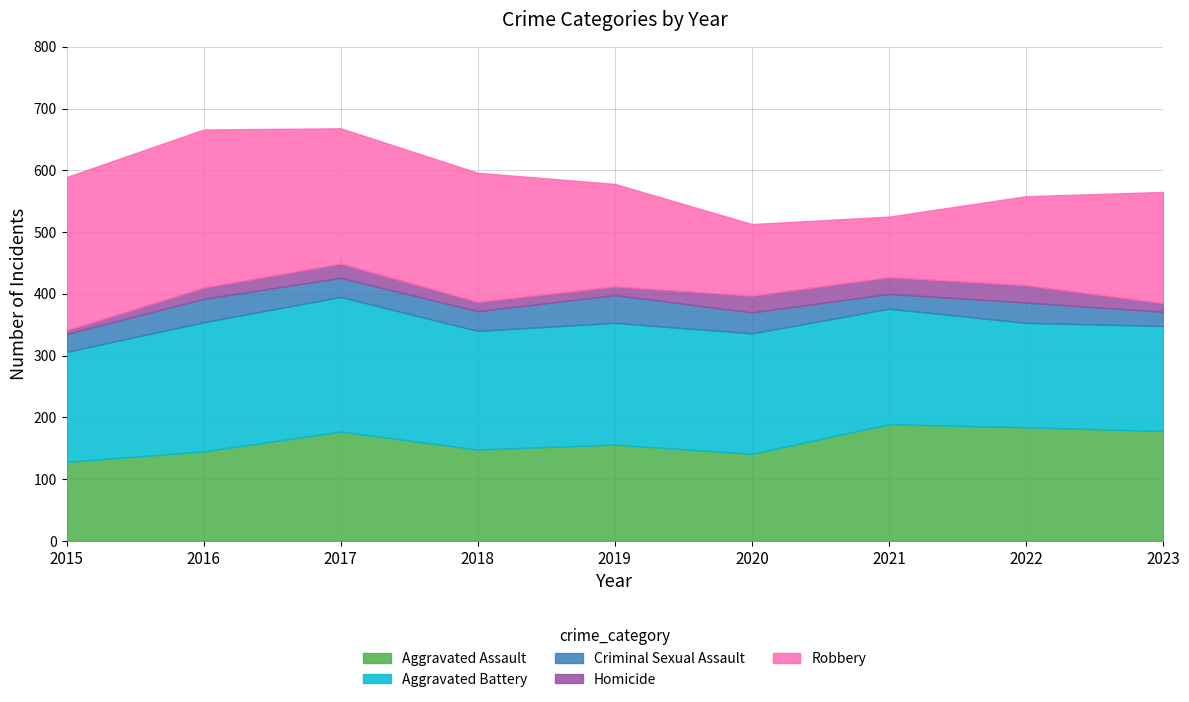

Is it true that Aggravated Battery equals 197 at 2019?

True